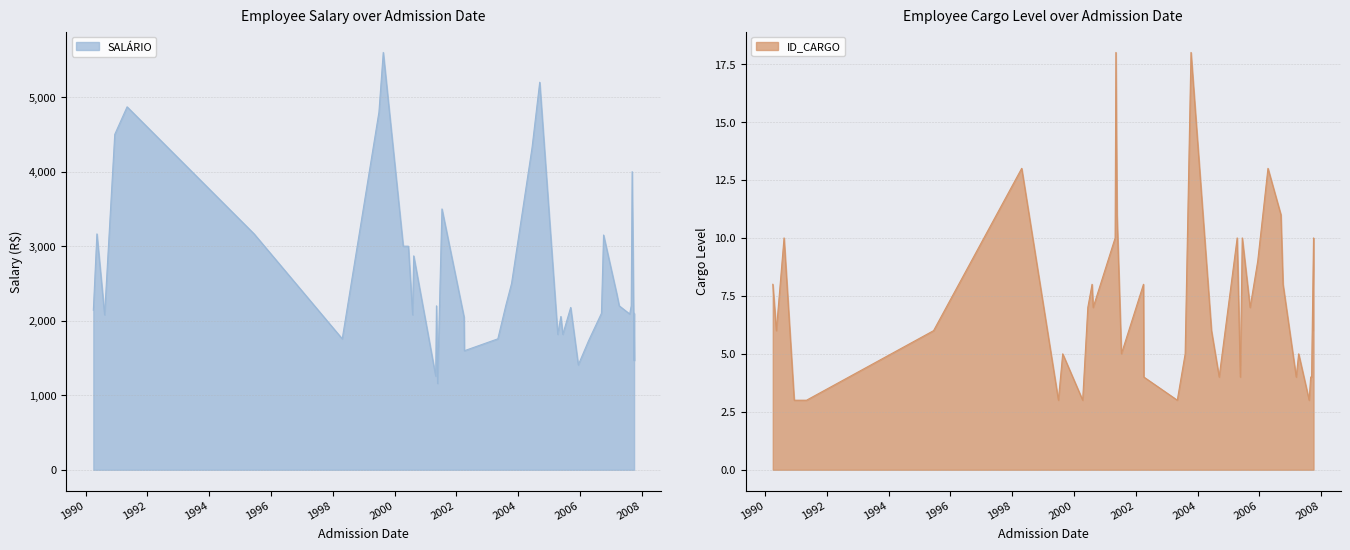

Which series changed the most between 13/05/1990 and 30/06/1999?

SALÁRIO